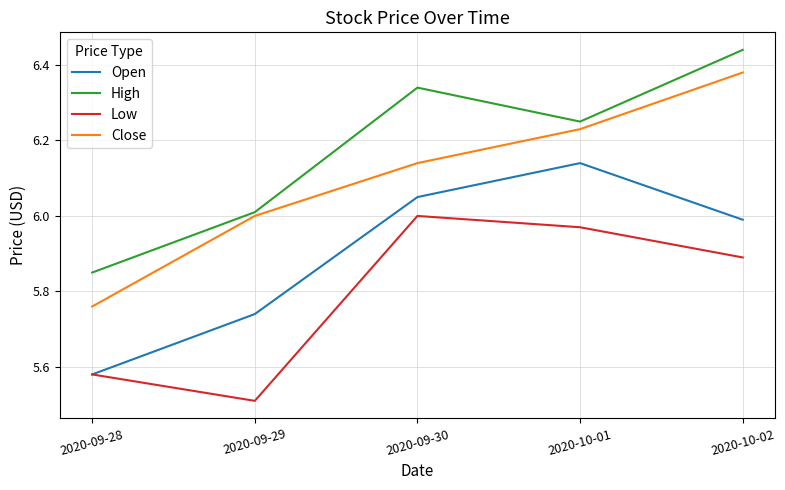

Which category has the highest value in the Close series?

2020-10-02